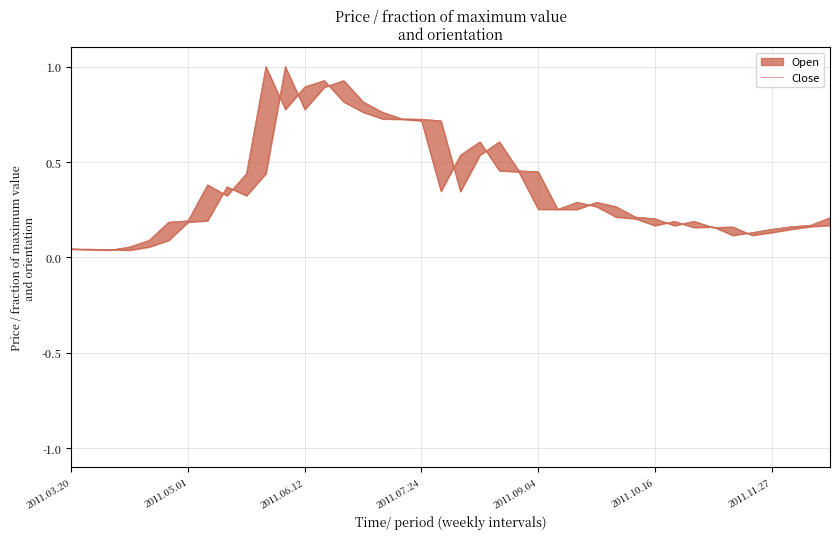

What position from the left is 2011.09.04?

25